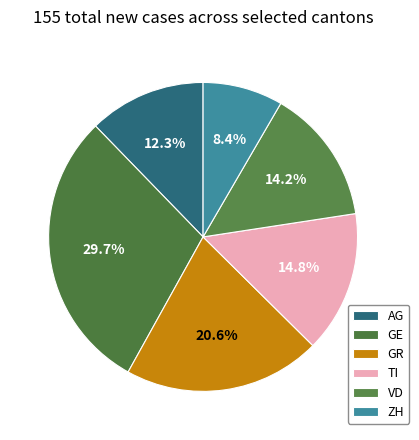

True or false: ZH accounts for 16% of the total.

False